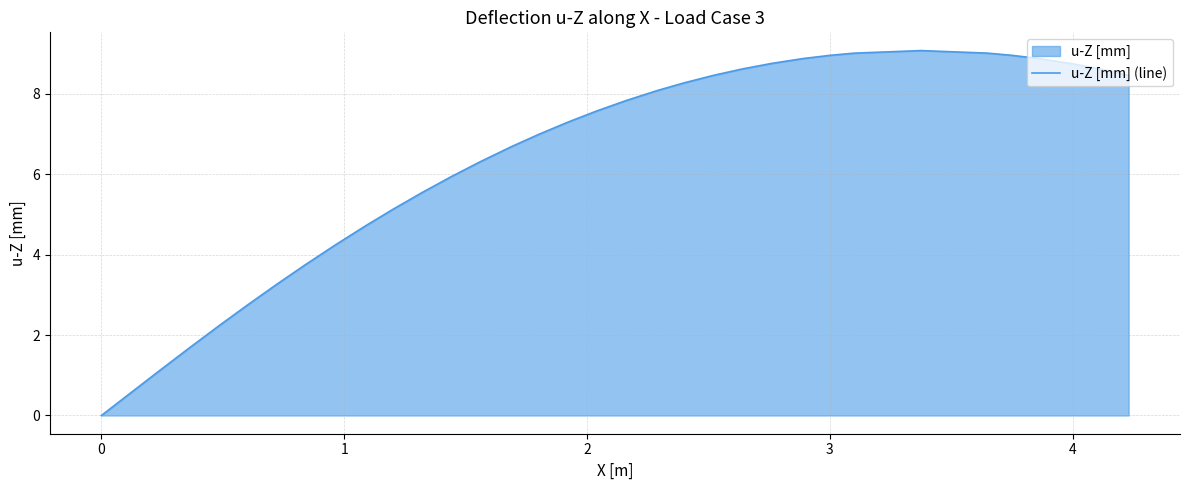

What is the maximum value shown in the chart?

9.1